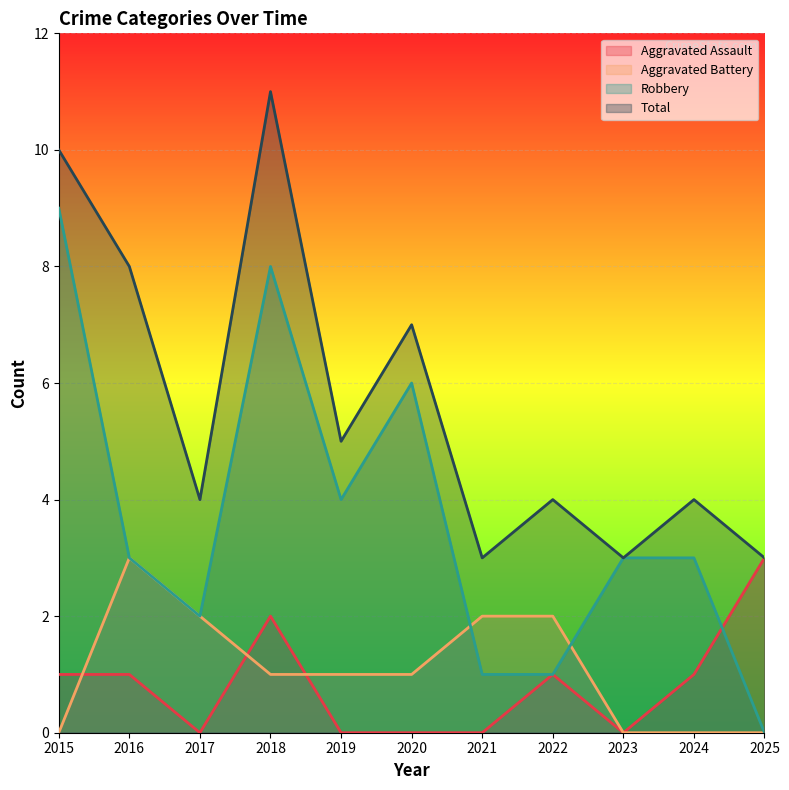

What is the total value across all series at 2016?

15